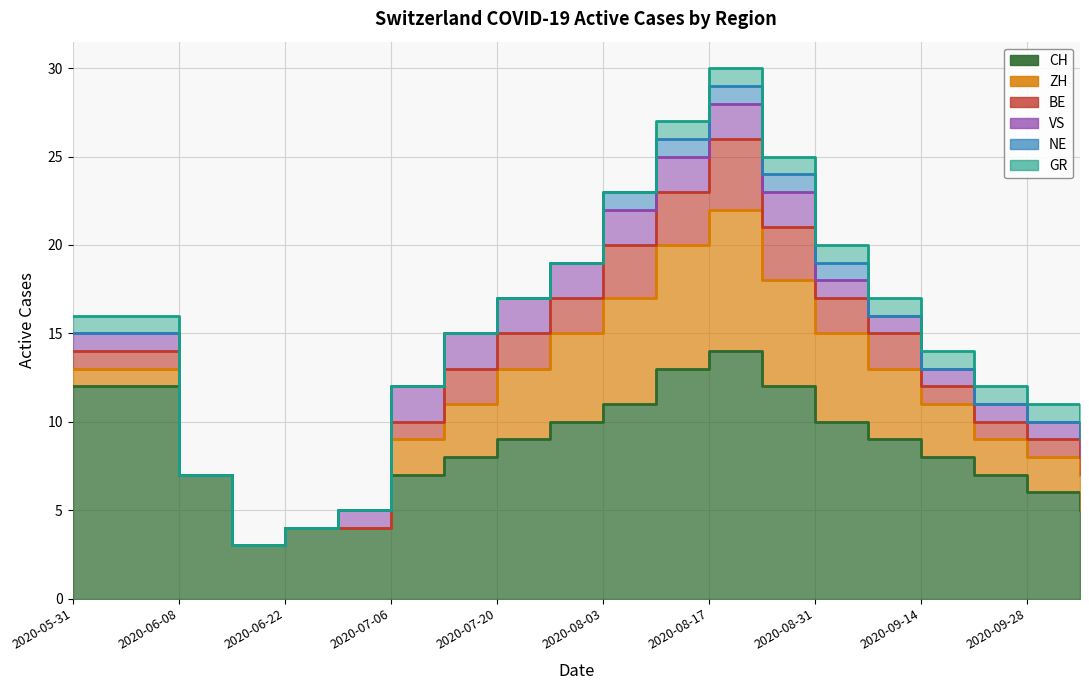

In BE, how many points are higher than both neighbors (excluding endpoints)?

1